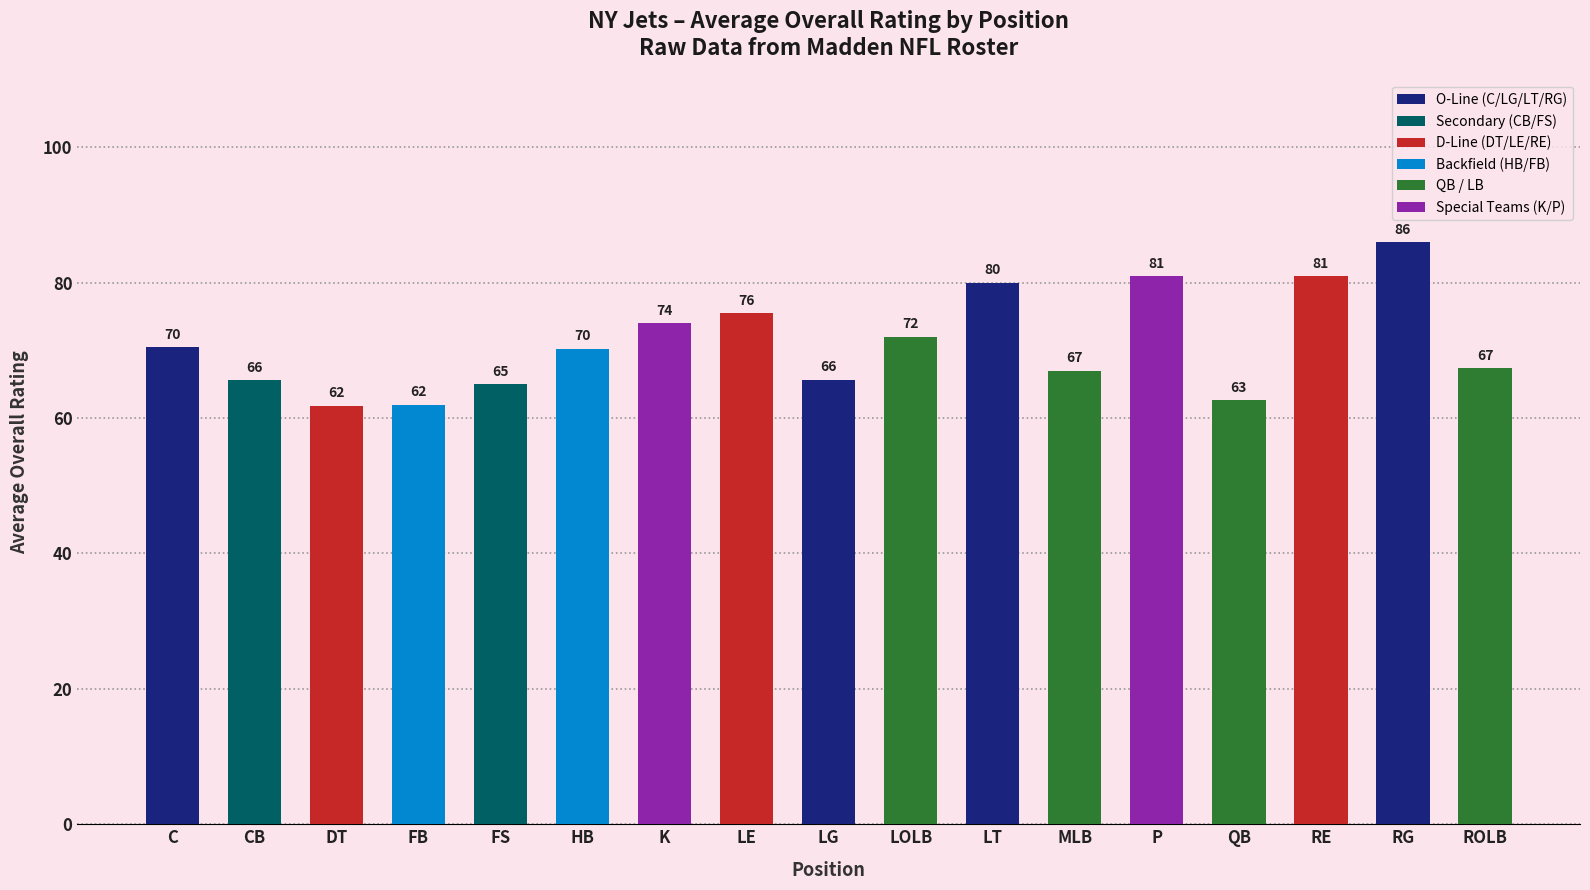

What is the smallest value displayed?

61.8